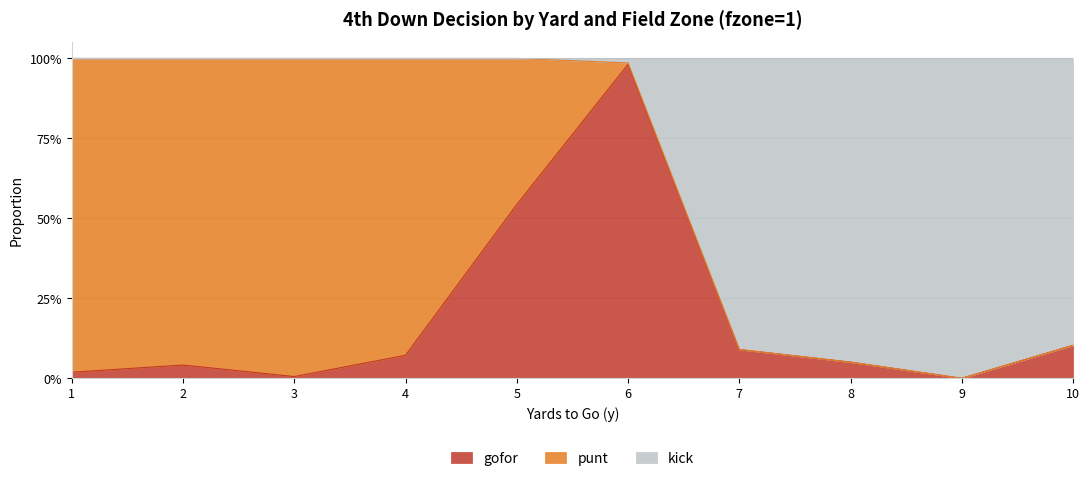

Does the chart have visible grid lines?

Yes